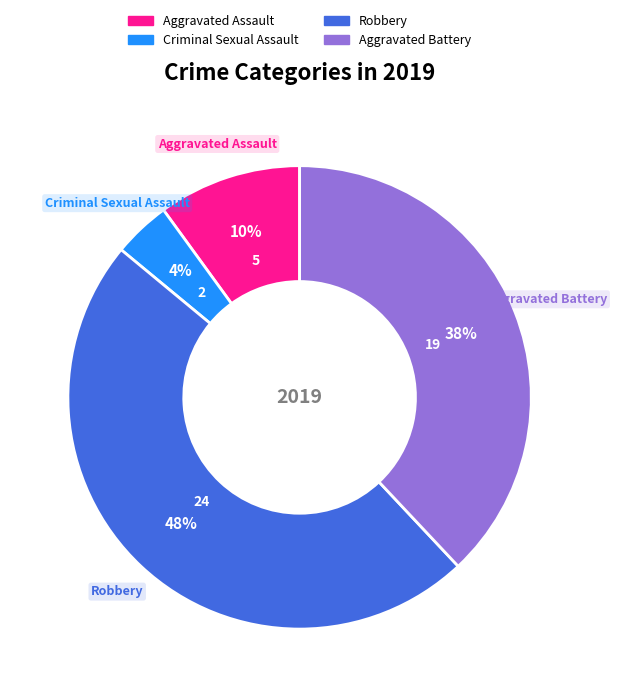

Rank the categories by value from highest to lowest.

Robbery, Aggravated Battery, Aggravated Assault, Criminal Sexual Assault